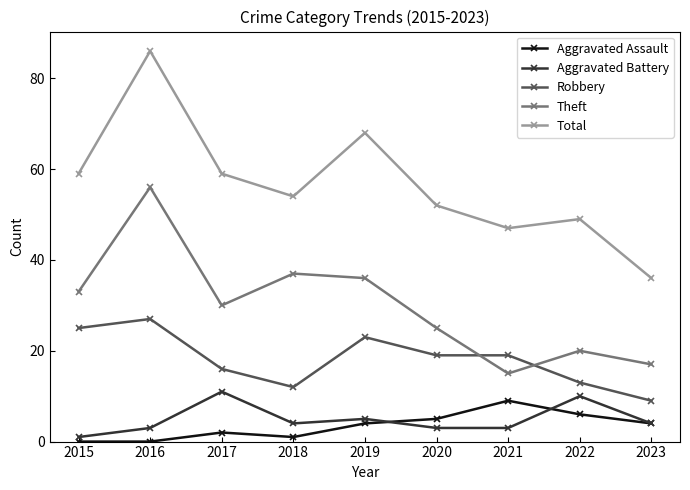

What is the difference between the second highest and second lowest values in the Aggravated Assault series?

6